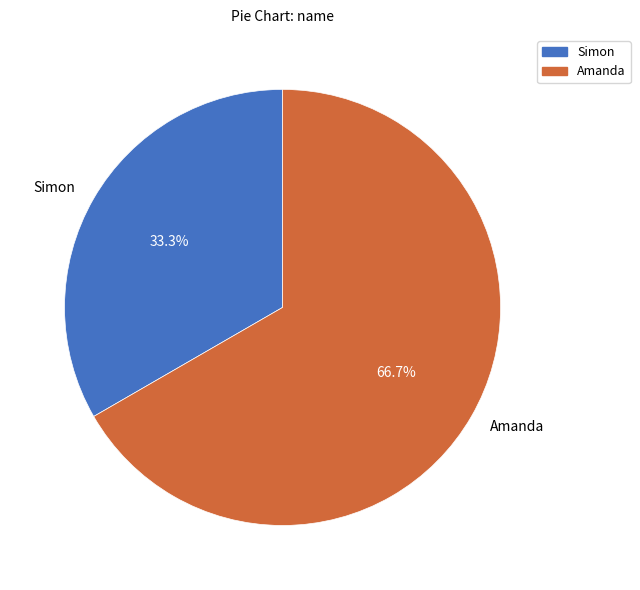

Which slice is the smallest?

Simon